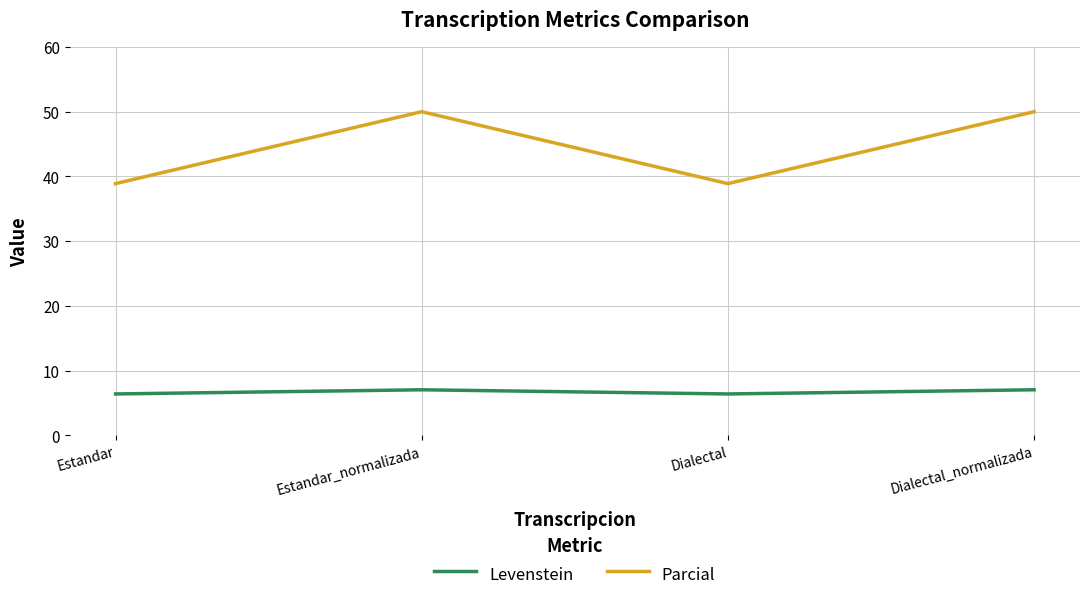

What is the highest value of the Levenstein series?

7.0